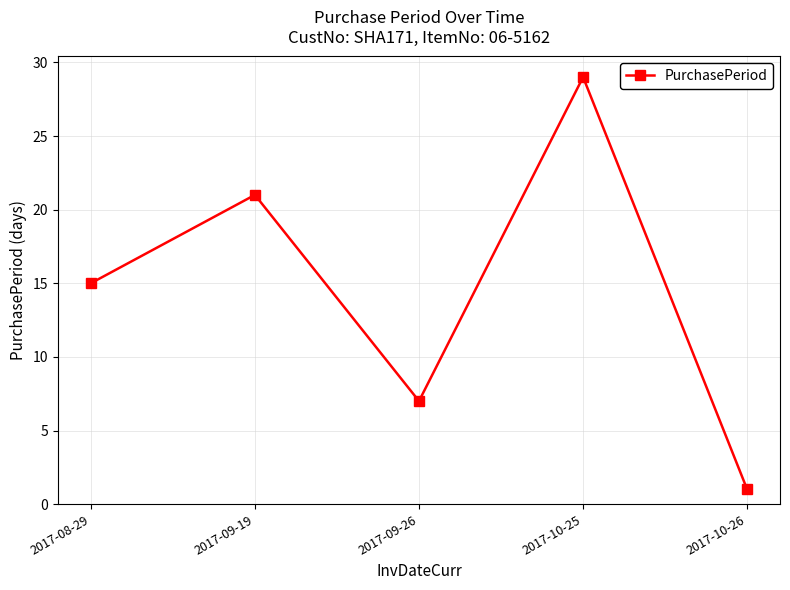

Rank the categories by value from lowest to highest.

2017-10-26, 2017-09-26, 2017-08-29, 2017-09-19, 2017-10-25